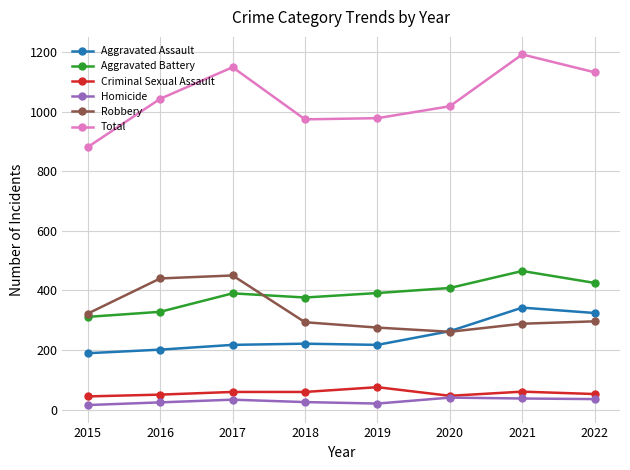

Between 2015 and 2022, which series saw the biggest shift?

Total